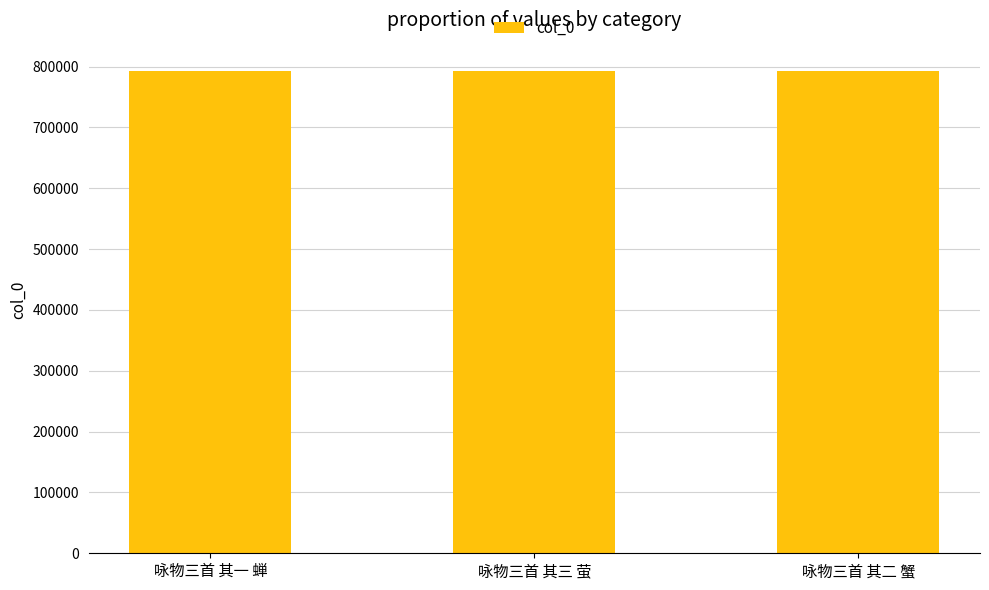

How many data points does each series have?

3